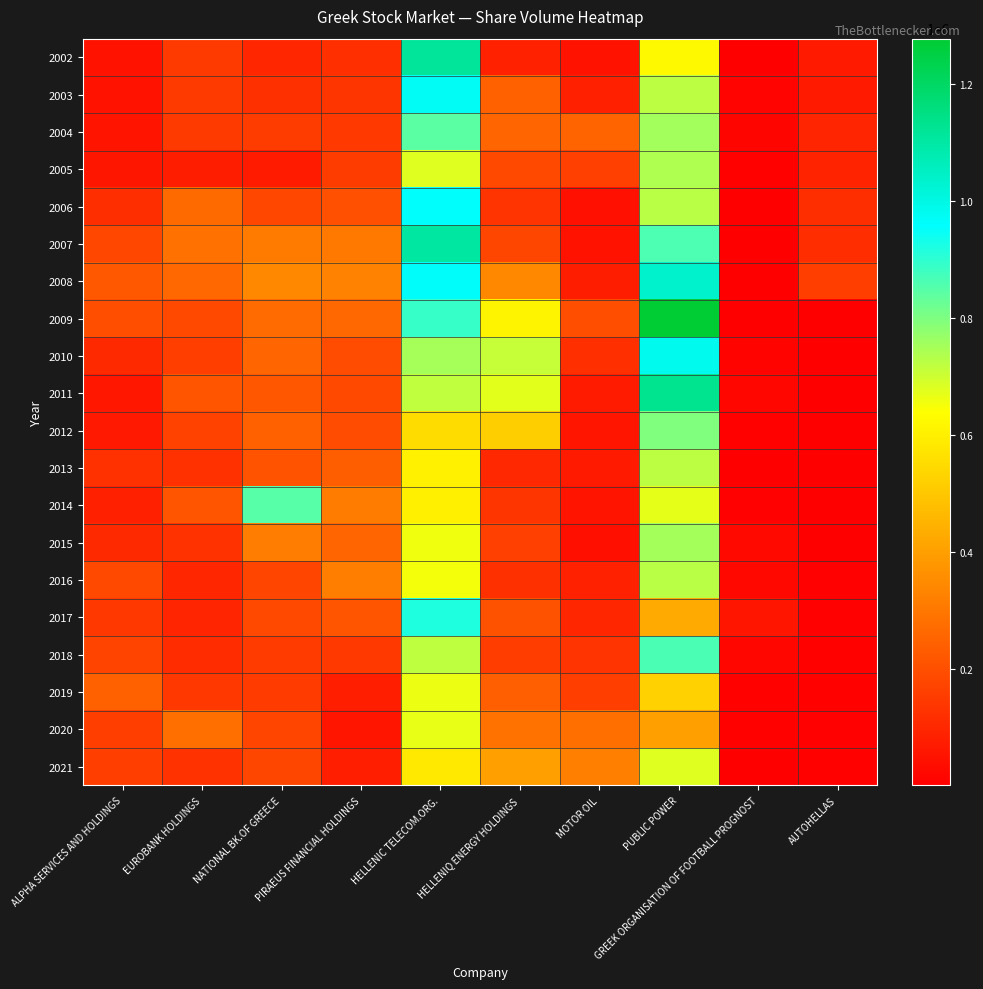

Between ALPHA SERVICES AND HOLDINGS and PUBLIC POWER, which is larger?

PUBLIC POWER